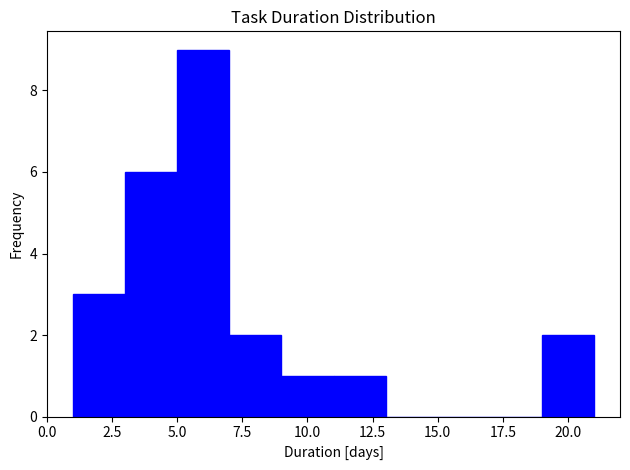

Reading left to right, list every bar in this chart as the range it spans on the x-axis followed by its height. The values are not printed on the chart, so give them approximately, as read against the axis.

1 to 3: 3
3 to 5: 6
5 to 7: 9
7 to 9: 2
9 to 11: 1
11 to 13: 1
13 to 15: 0
15 to 17: 0
17 to 19: 0
19 to 21: 2